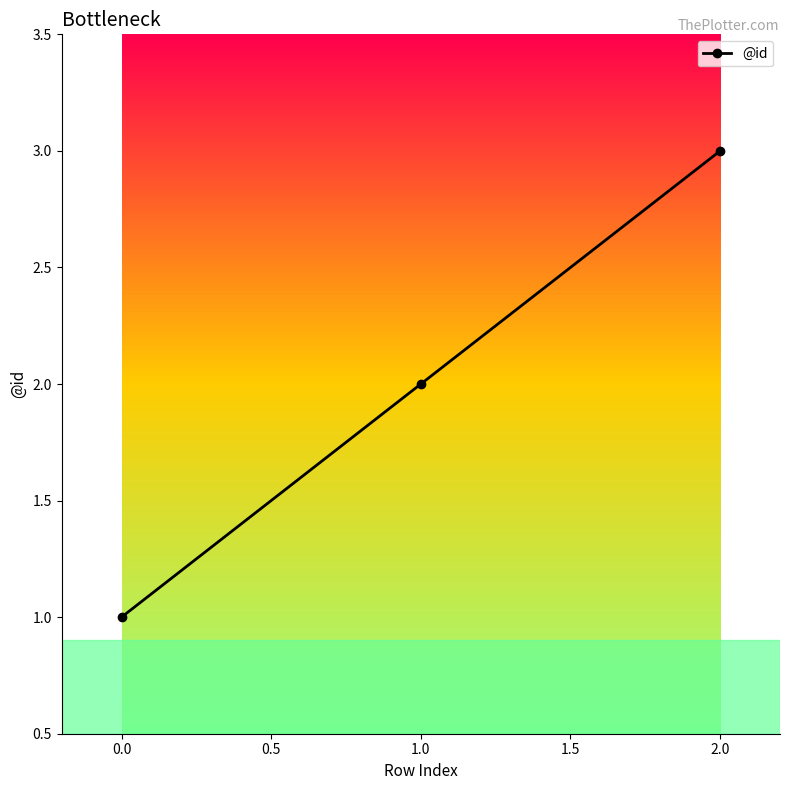

How many data points are less than 2?

1